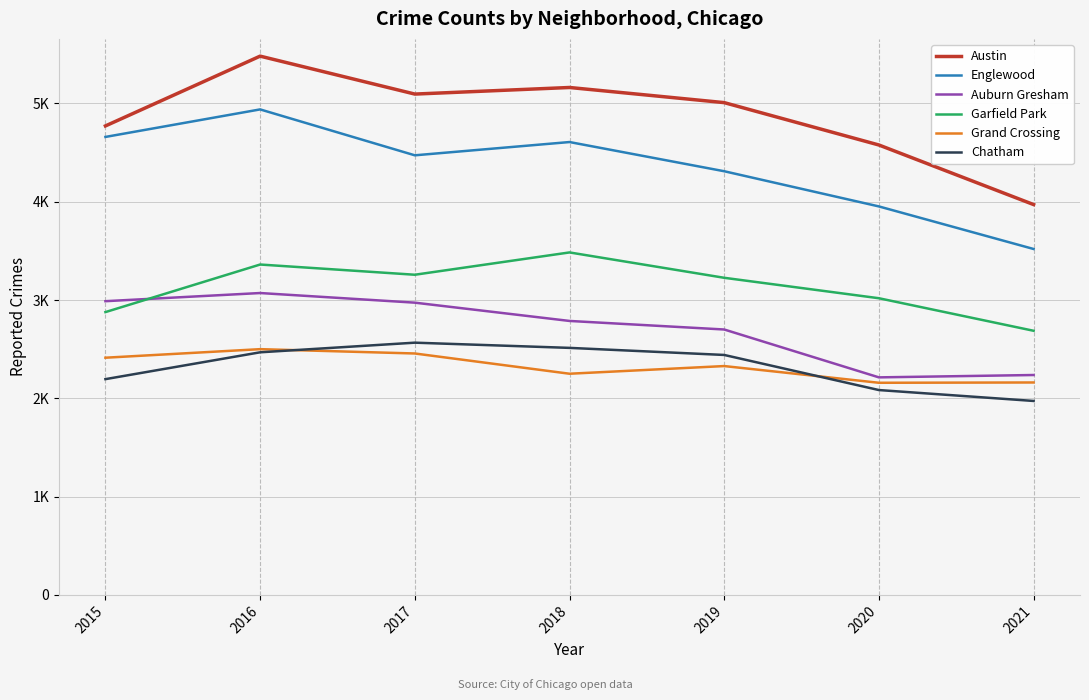

At how many categories does at least one series exceed 3698?

7